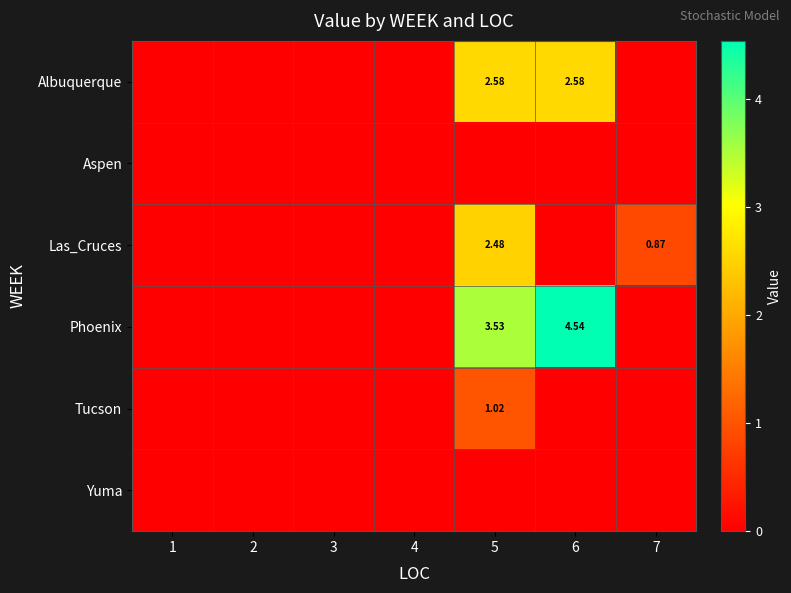

Is the value of Tucson at 7 greater than the value of Albuquerque at 7?

No